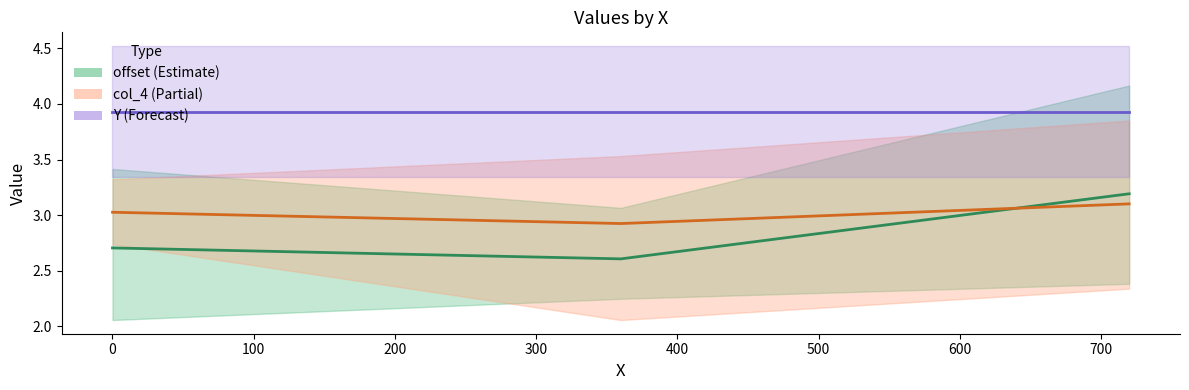

What is the maximum value shown in the chart?

3.9